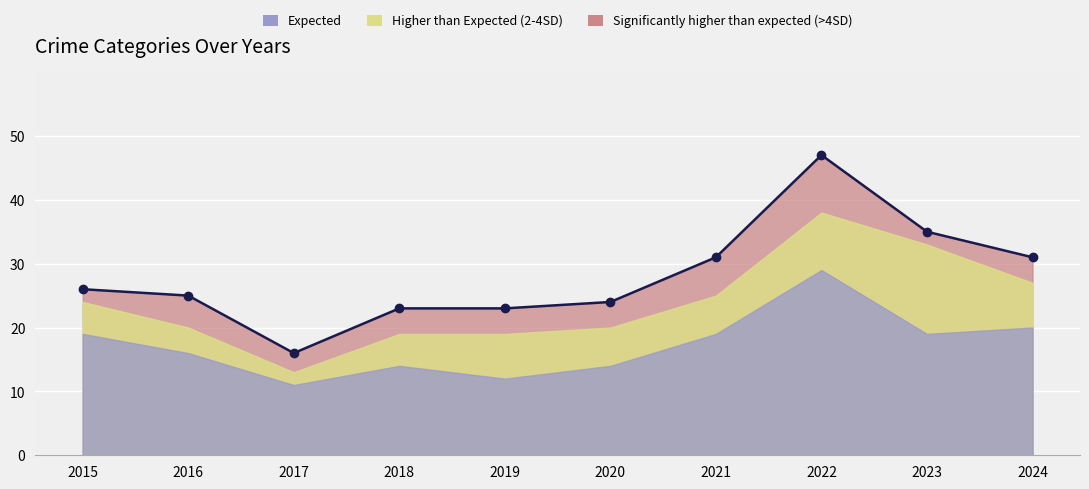

The chart shows a value of 8 at 2018. True or false?

False